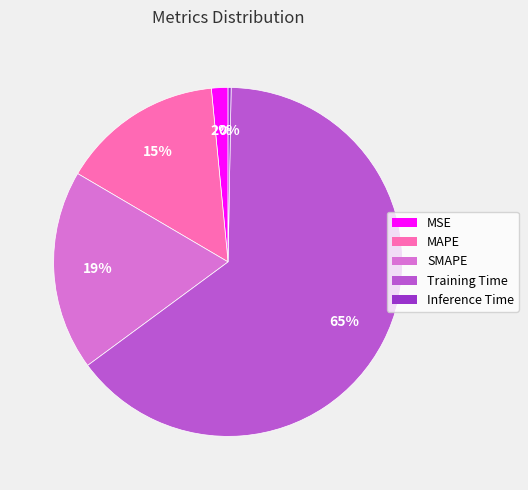

To the nearest percent, what is the average slice percentage?

20%